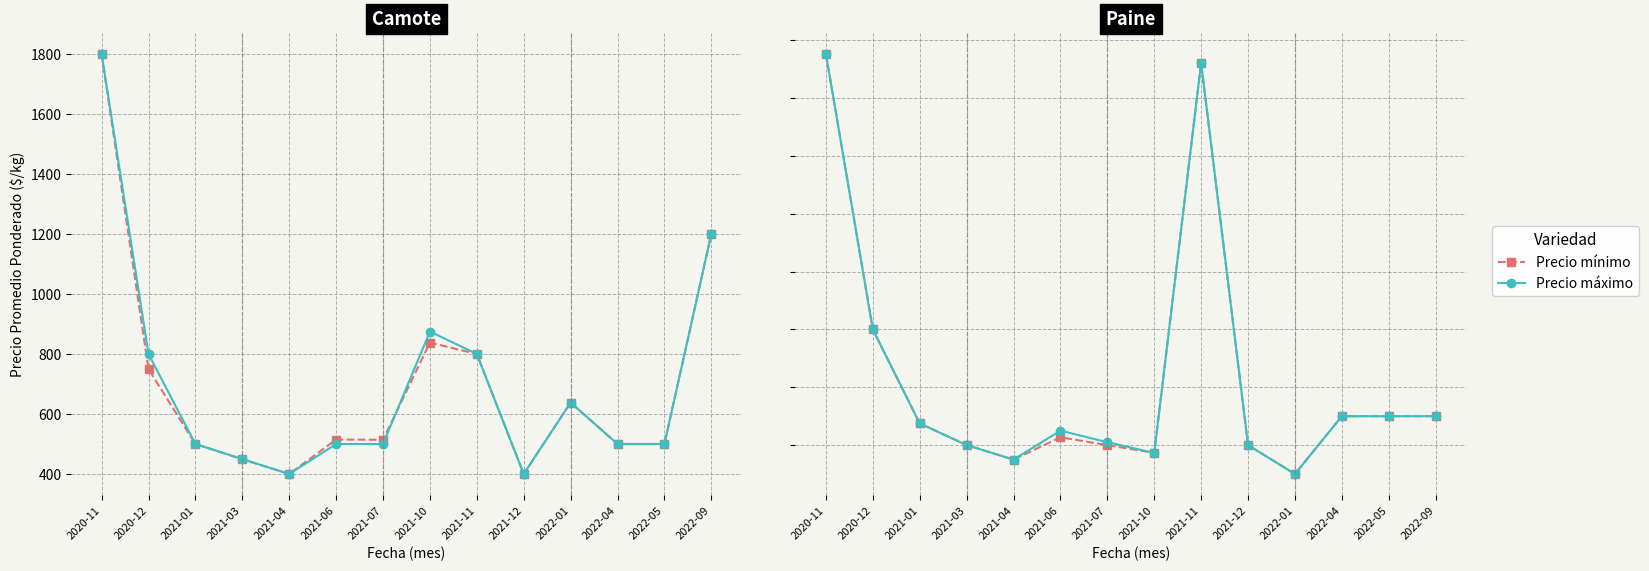

How many values in the Precio mínimo series are below 475?

7